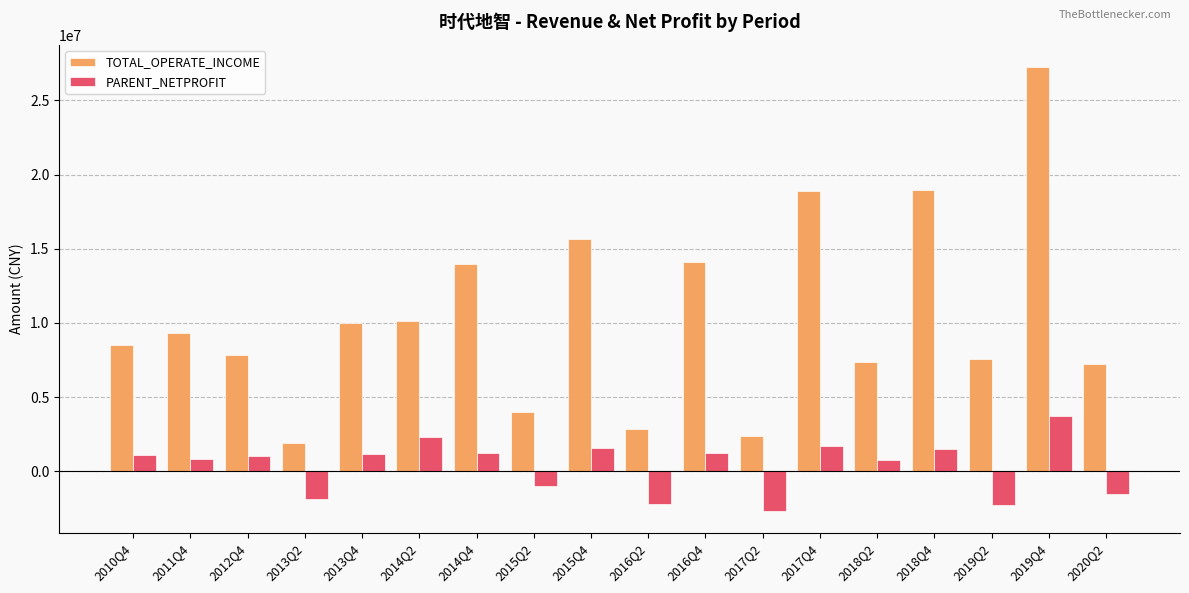

How many values in the TOTAL_OPERATE_INCOME series exceed 9324206?

9